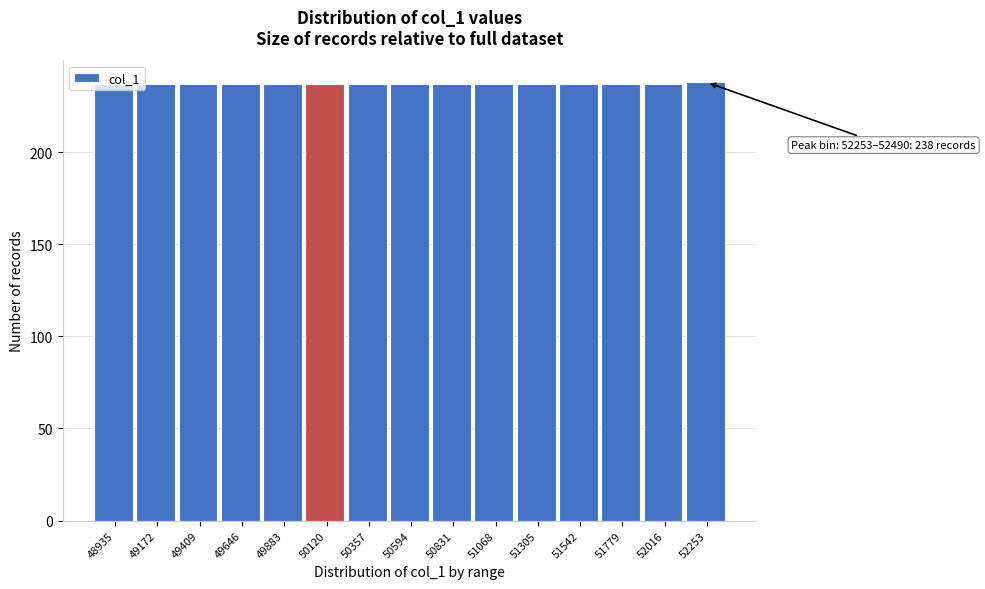

Approximately how many times larger is the value at 49646 compared to 49883?

1.0